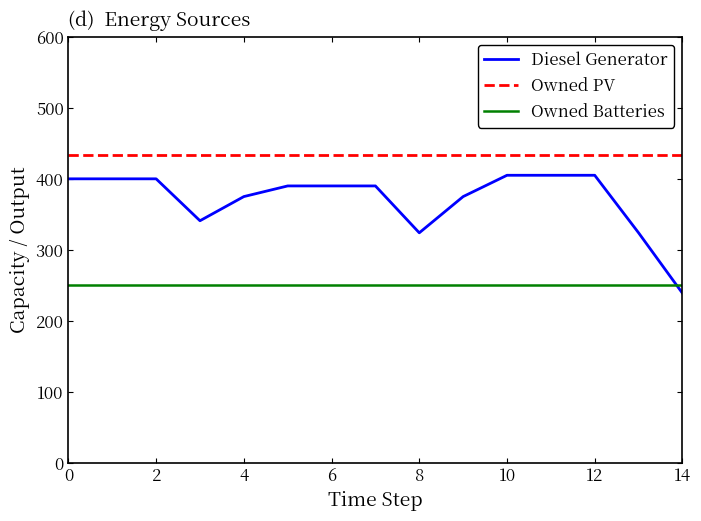

Does the chart have visible grid lines?

No